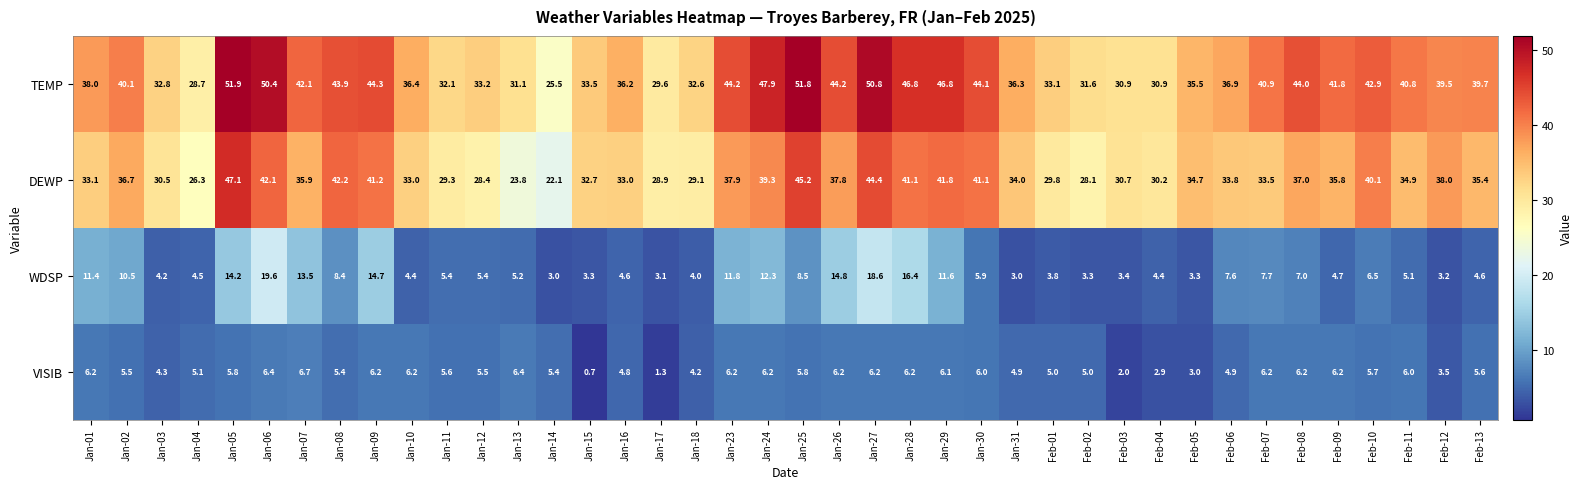

Where does the VISIB series first go above 5?

Jan-01